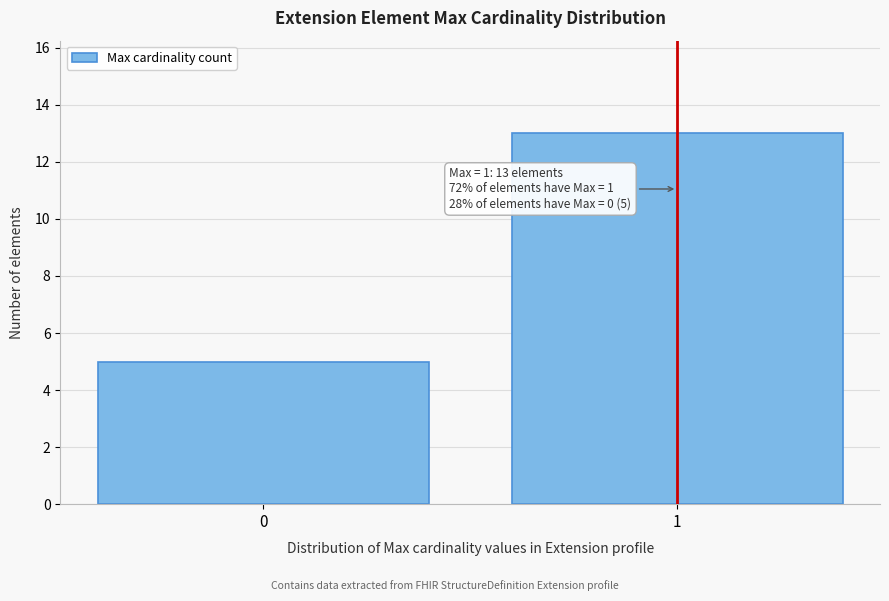

Reading left to right, what are all the values shown in this chart?

5	13